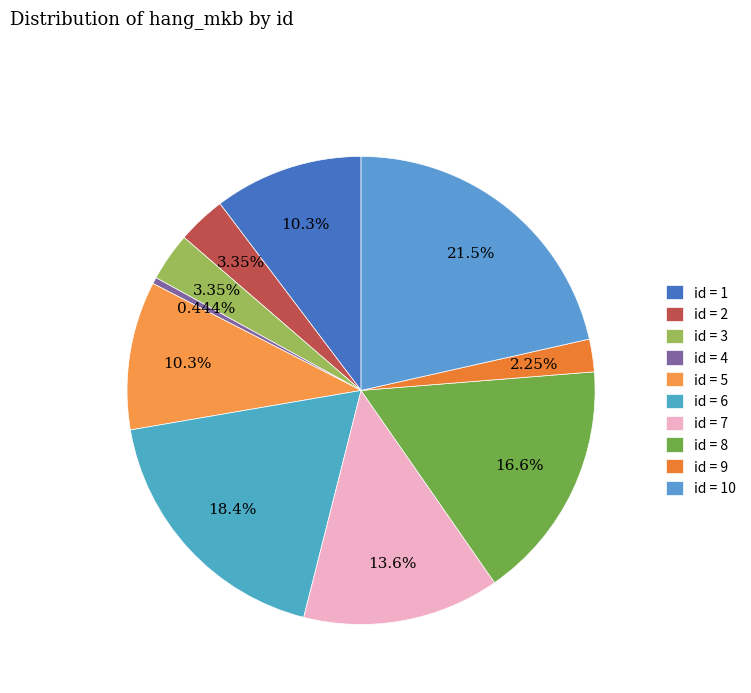

To the nearest percent, what is the average slice percentage?

10%